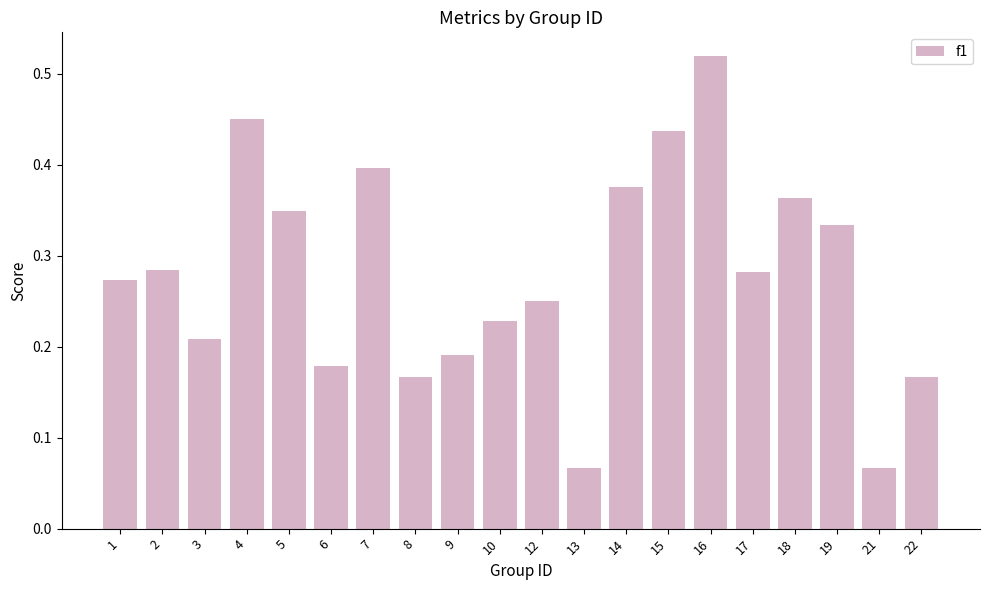

Count the values in the range 0 to 1.

20